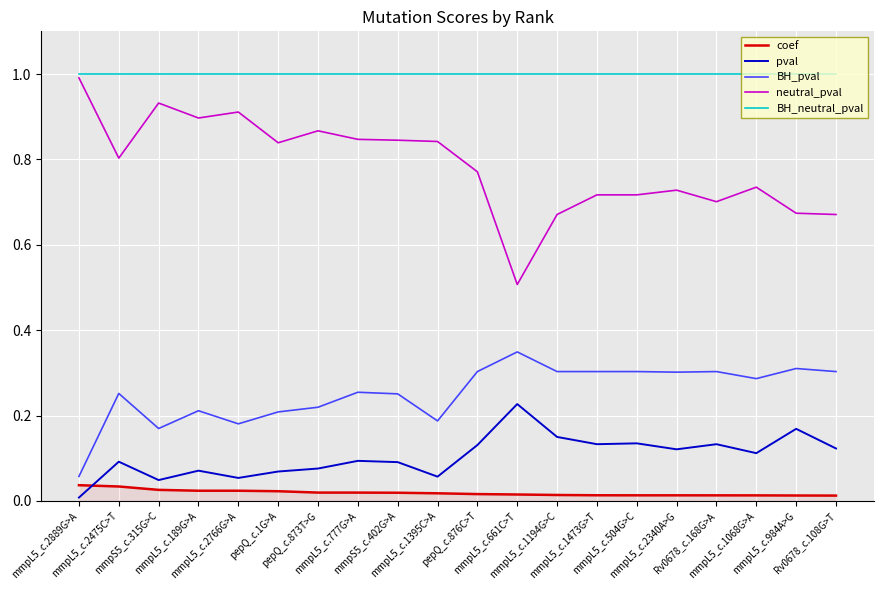

What position from the left is mmpL5_c.1473G>T?

14